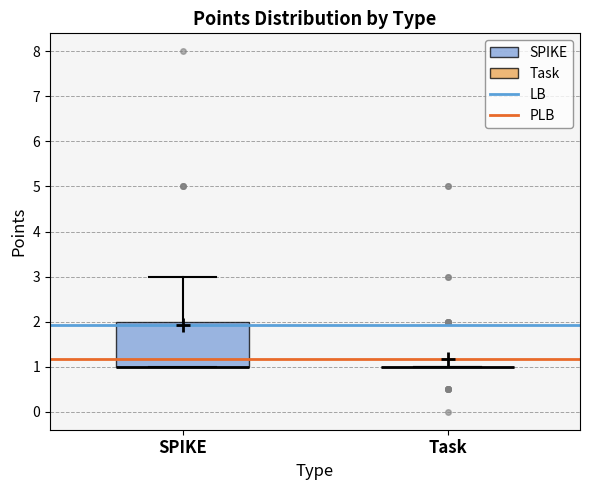

Comparing the boxes themselves (not the whiskers), which one is the tallest?

SPIKE